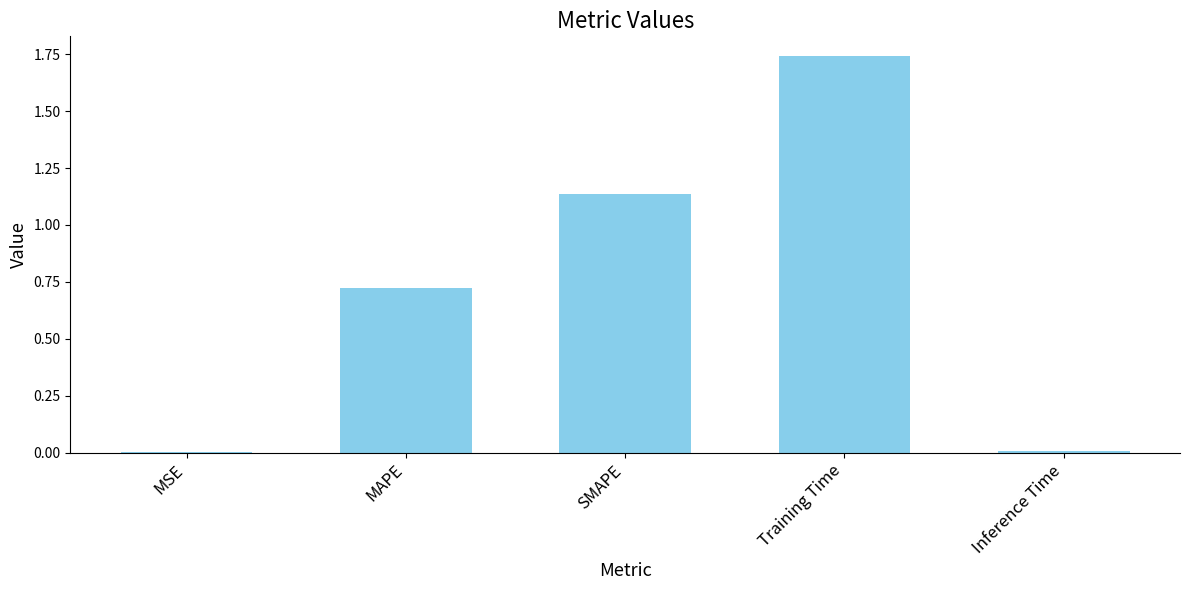

True or false: the data shows 0.0 at MSE.

True